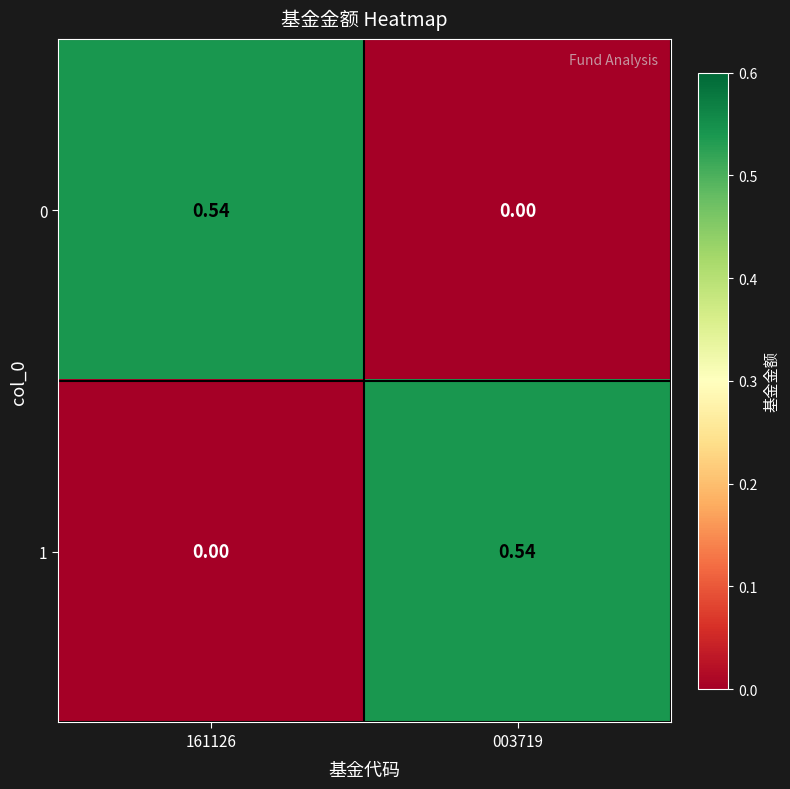

How many data points does each series have?

2